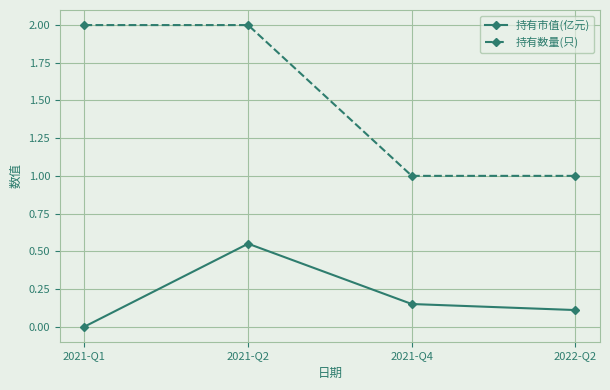

How many values in 持有市值(亿元) are above zero?

3